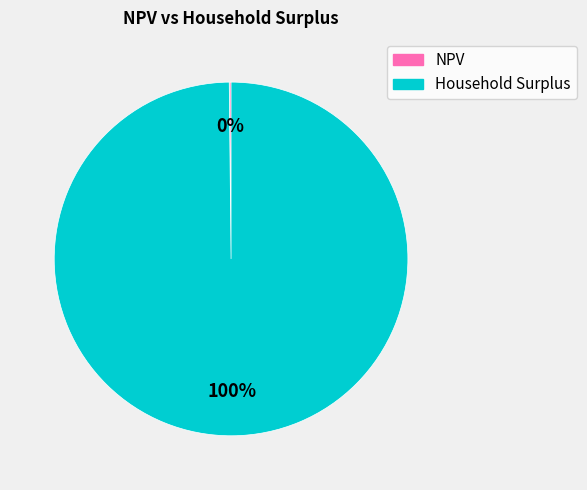

The Household Surplus slice represents 100% of the pie. True or false?

True